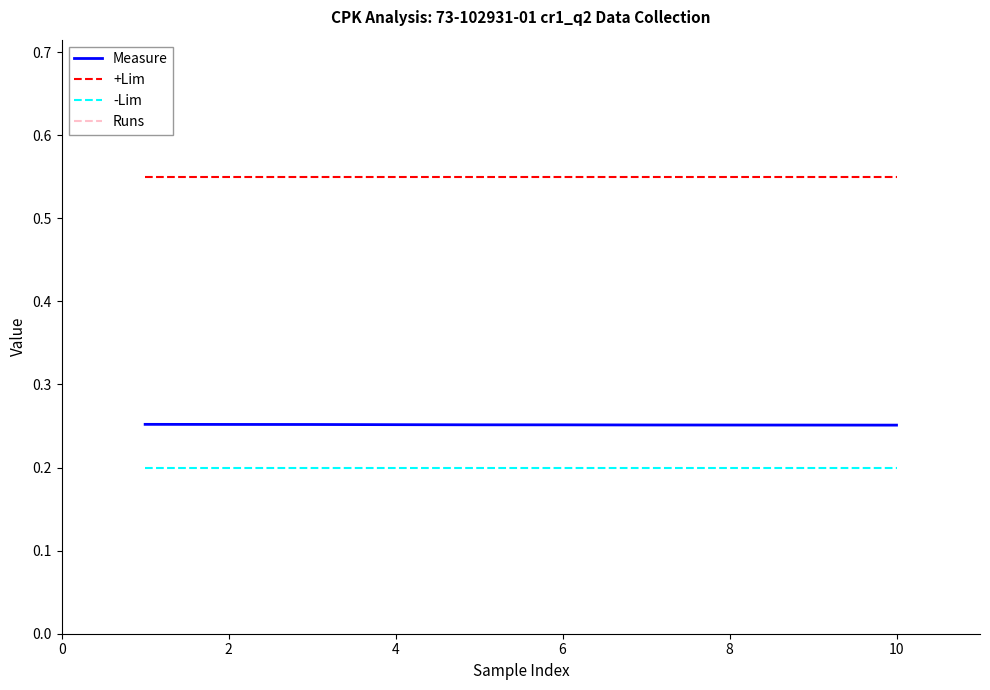

What is the value of the Runs point at the 3rd from the left?

1.0